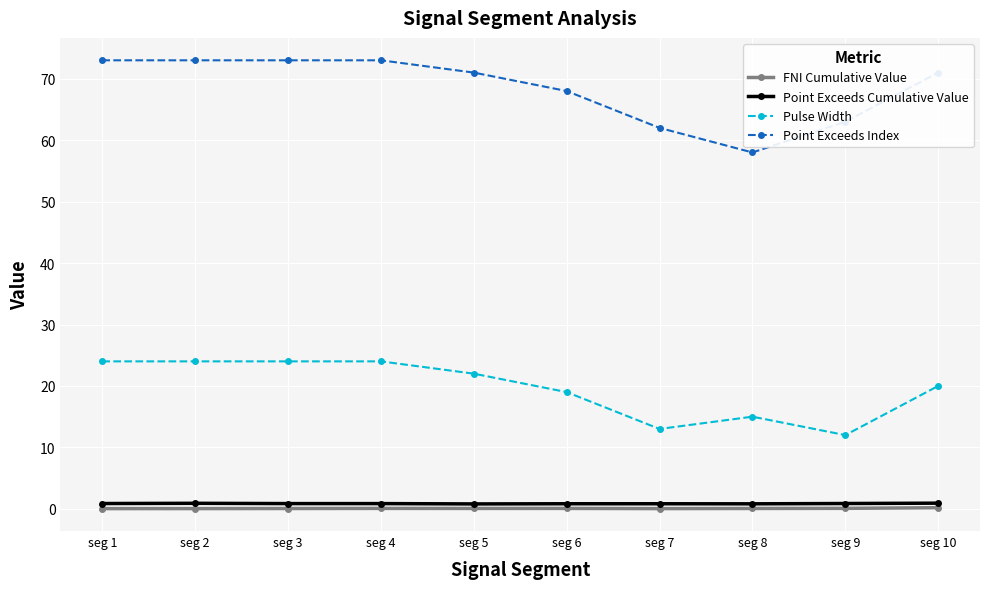

How many distinct data groups are displayed?

4